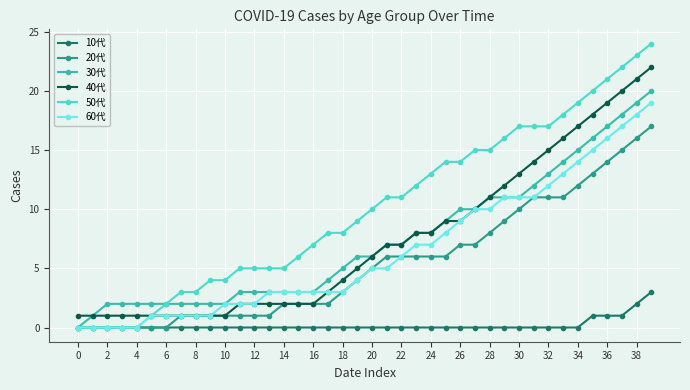

What are all the series names shown in the legend?

10代, 20代, 30代, 40代, 50代, 60代